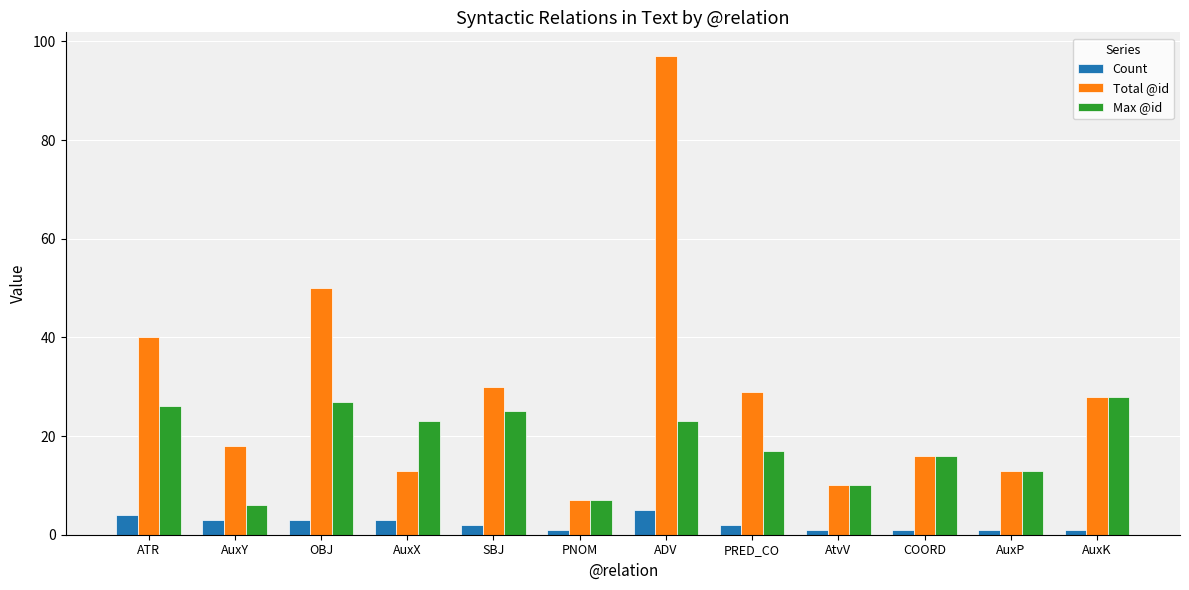

What is the total value across all series at SBJ?

57